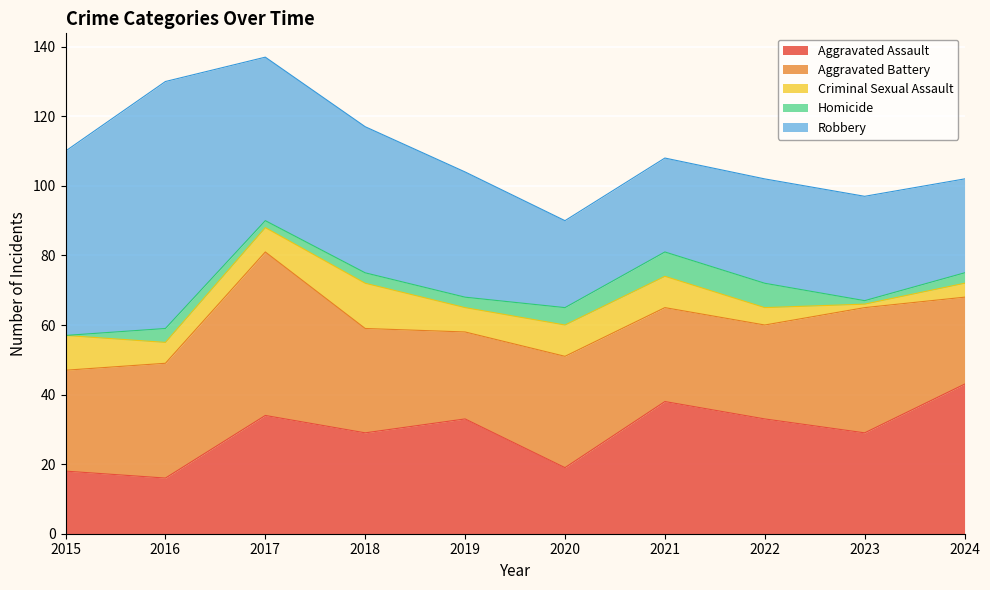

What is the difference between the maximum and minimum values in the Aggravated Assault series?

27